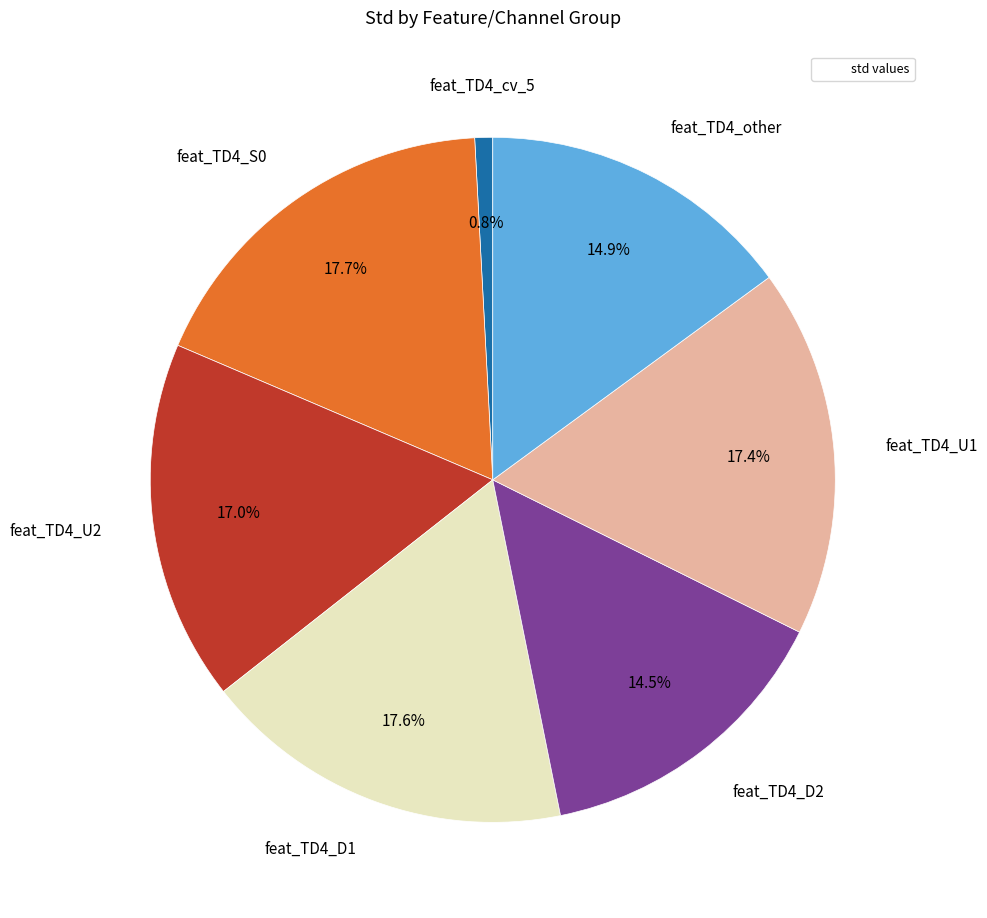

How many slices are in this pie chart?

7